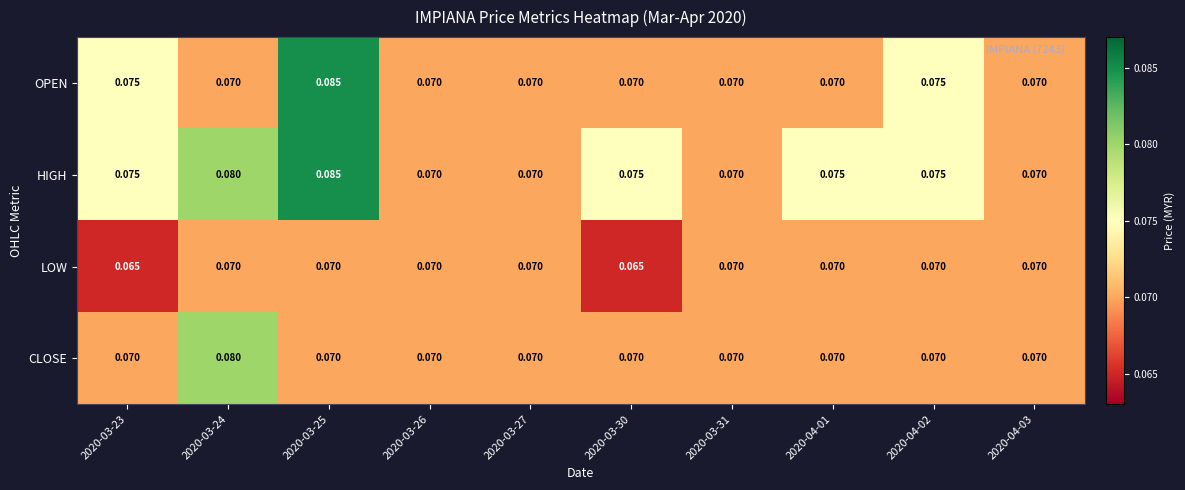

Is the value of LOW at 2020-03-30 greater than the value of CLOSE at 2020-03-24?

No